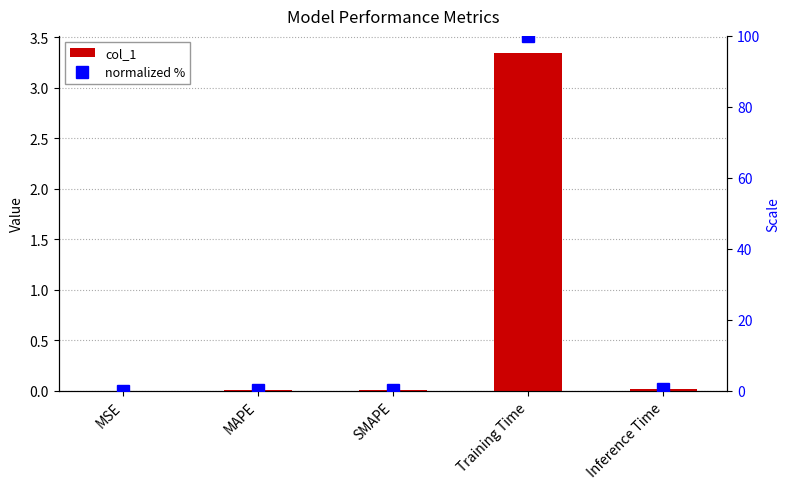

What position from the left is MSE?

1